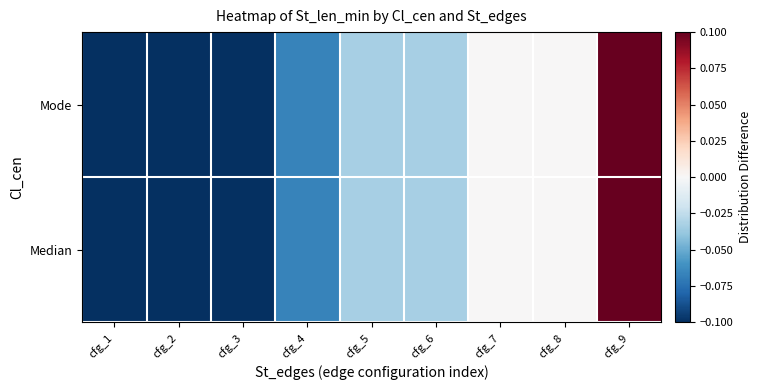

Reading left to right, extract all data points from this chart.

Median: cfg_1=-0.1	cfg_2=-0.1	cfg_3=-0.1	cfg_4=-0.1	cfg_5=-0.0	cfg_6=-0.0	cfg_7=0.0	cfg_8=0.0	cfg_9=0.1
Mode: cfg_1=-0.1	cfg_2=-0.1	cfg_3=-0.1	cfg_4=-0.1	cfg_5=-0.0	cfg_6=-0.0	cfg_7=0.0	cfg_8=0.0	cfg_9=0.1